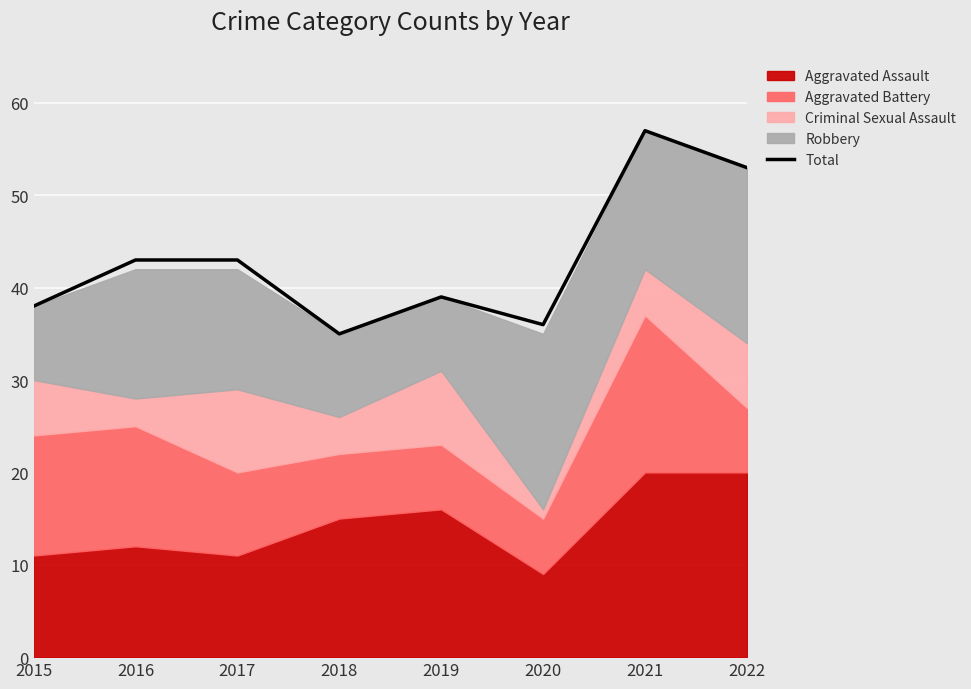

What is the difference between the maximum and second lowest values?

21